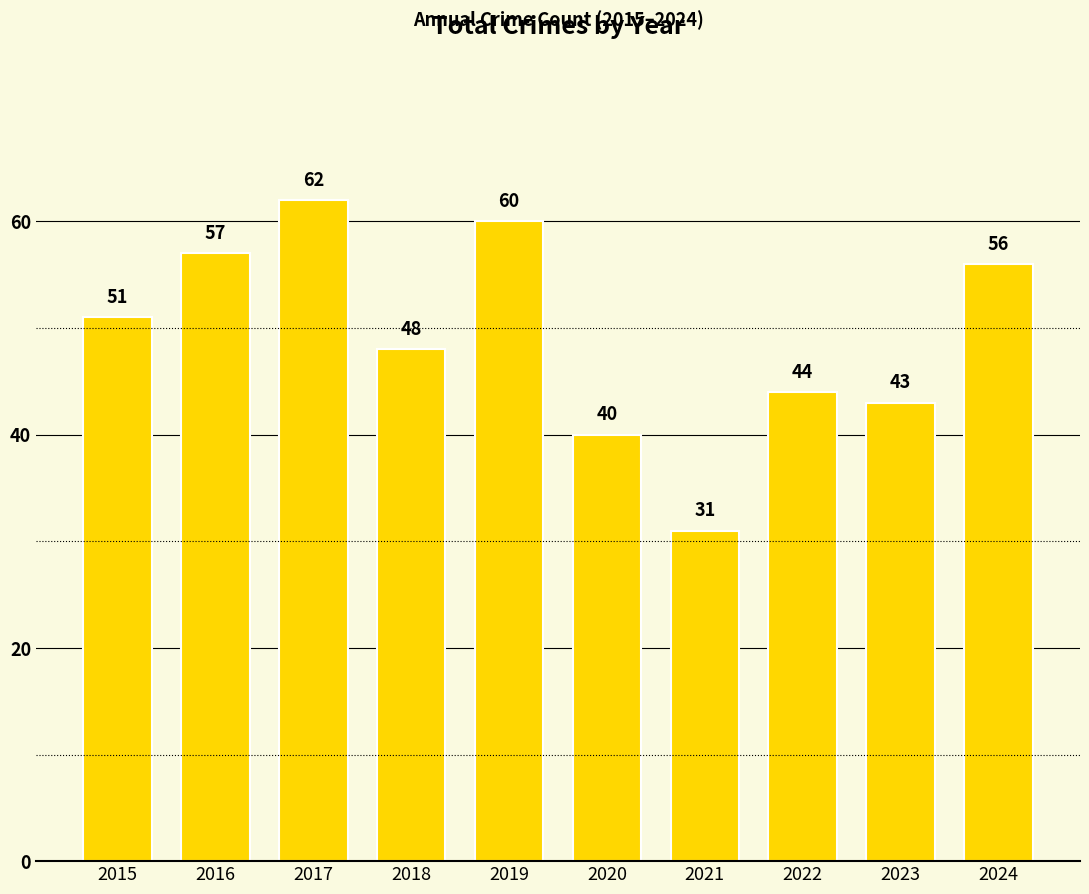

What is the ratio of the value at 2021 to the value at 2017?

0.5